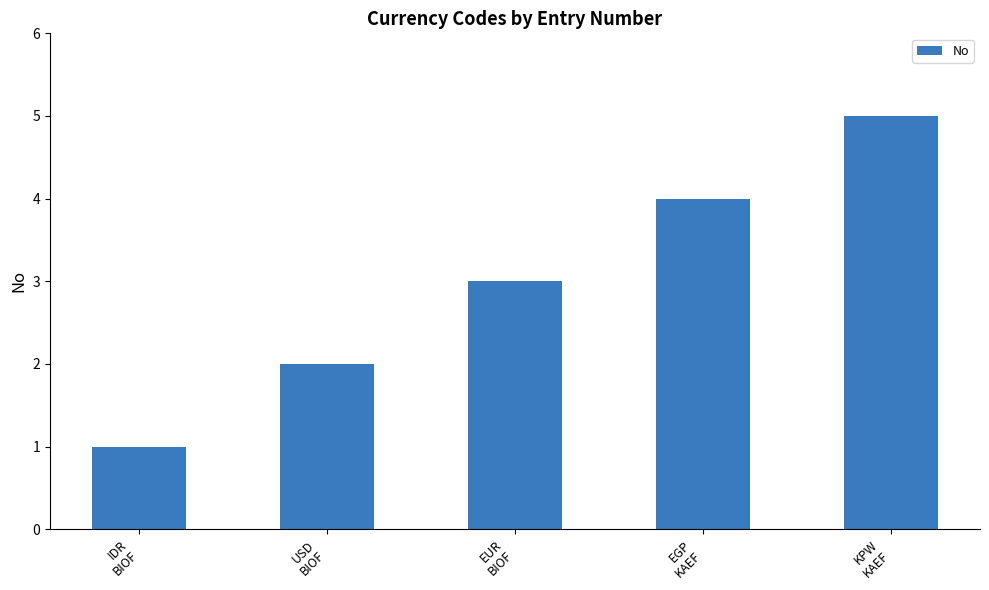

Reading right to left, extract all data points from this chart.

5	4	3	2	1